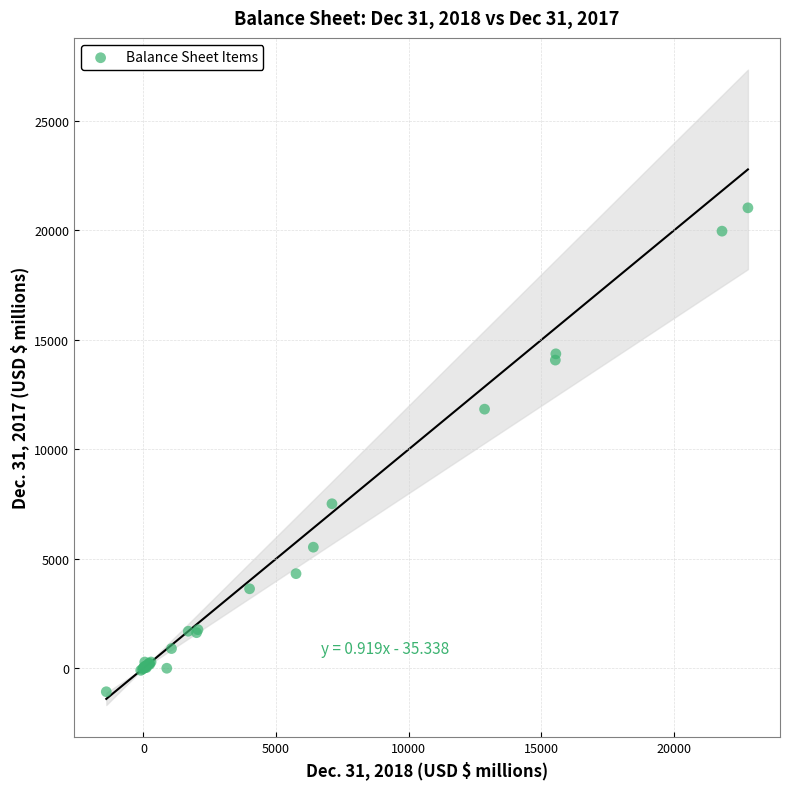

What Y value in the scatter plot is closest to 9976?

11832.3